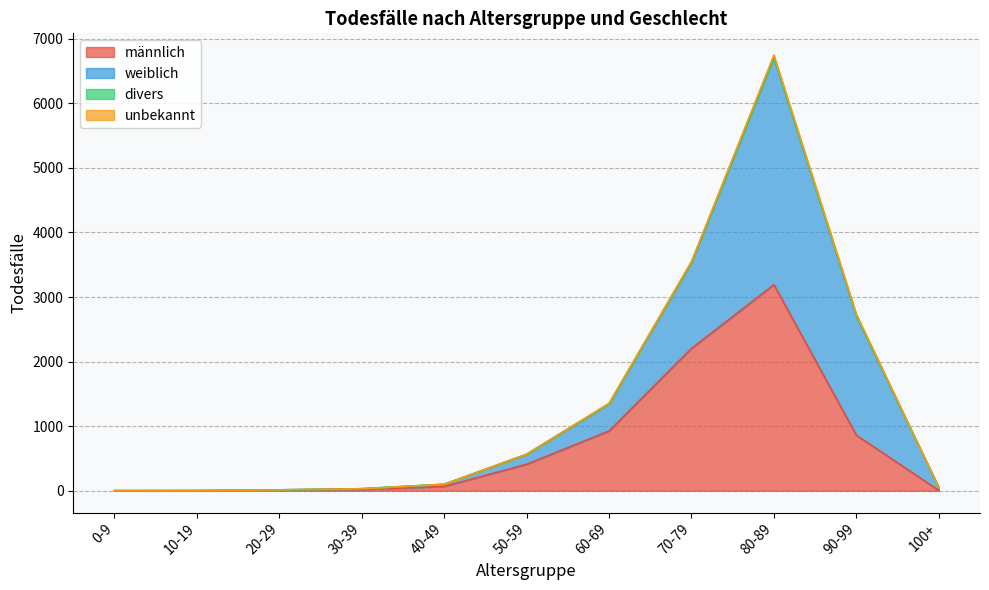

True or false: weiblich and männlich cross at least once.

True